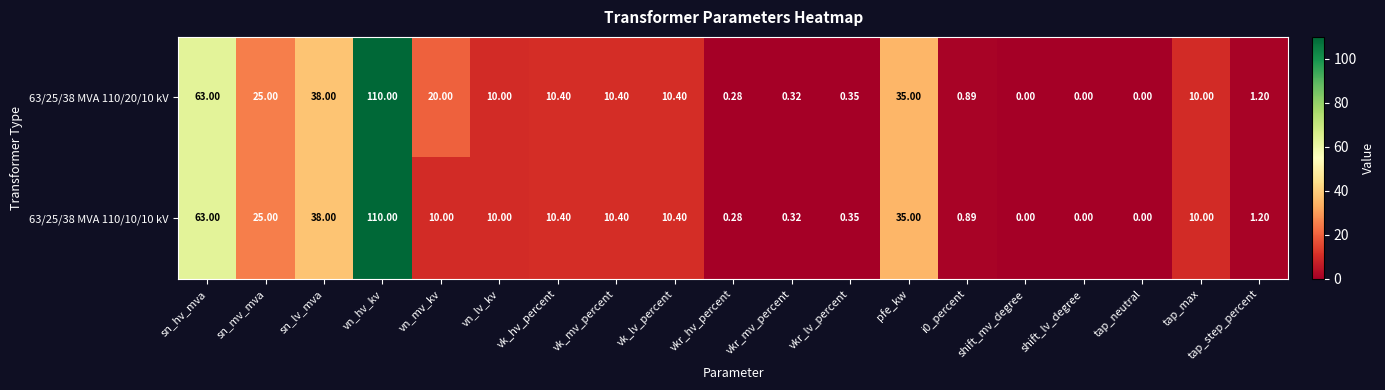

How many positive values does the 63/25/38 MVA 110/20/10 kV series have?

16